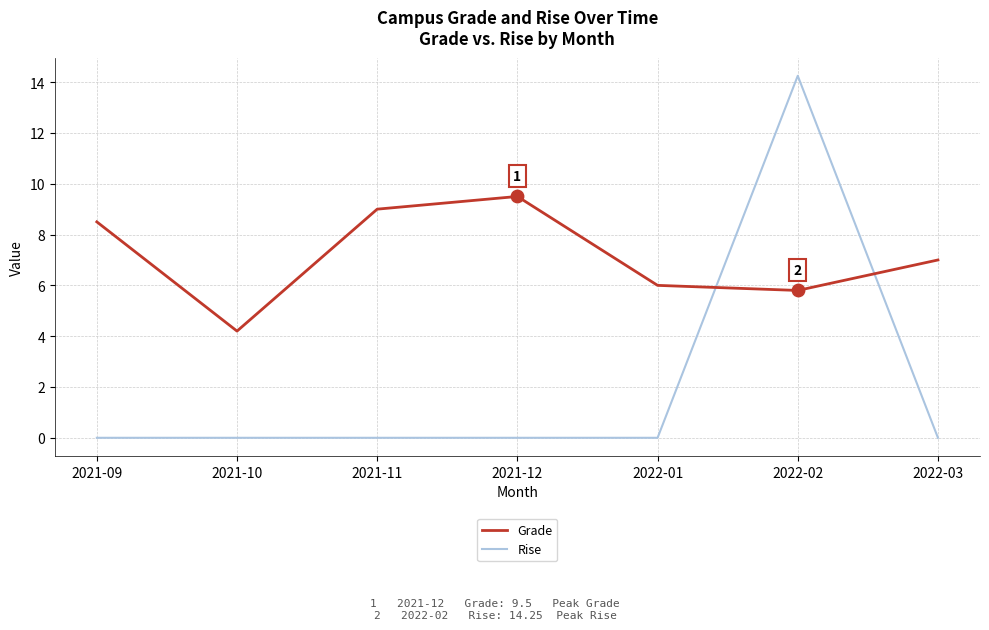

At which category is the sum across all series the highest?

2022-02